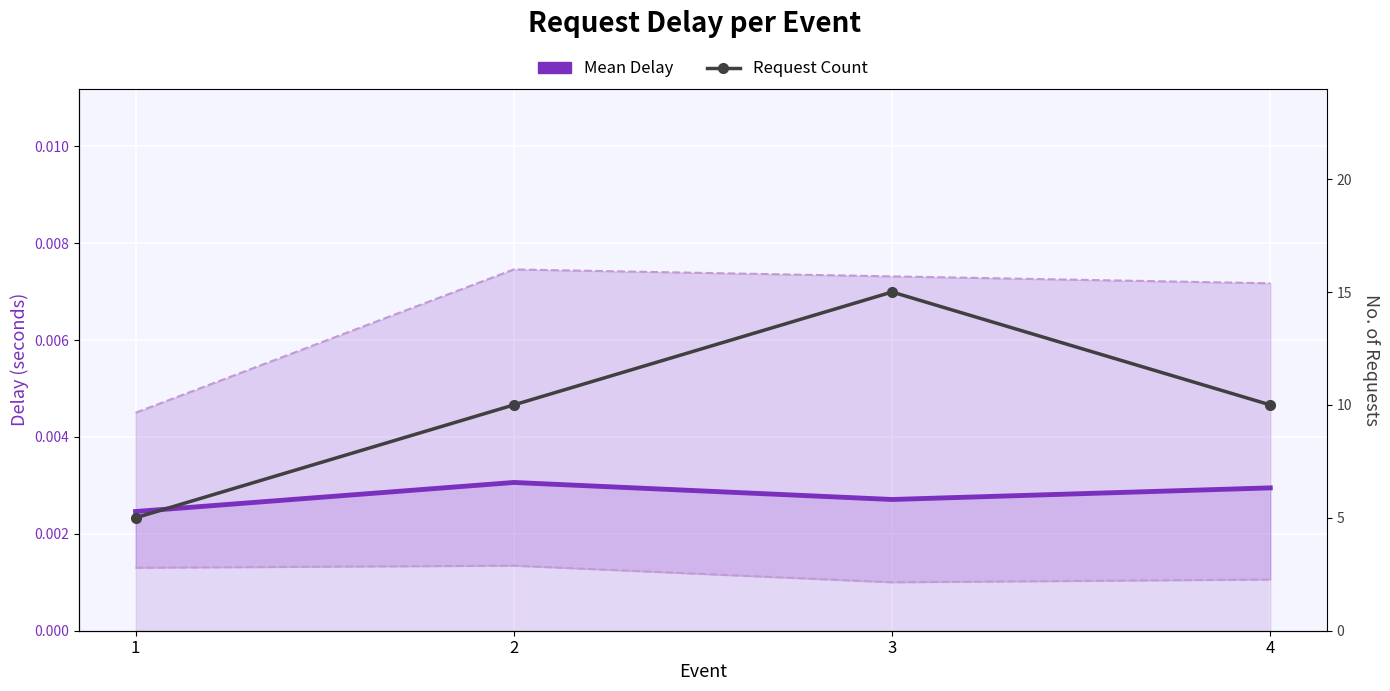

True or false: Mean Delay and Request Count intersect in this chart.

False